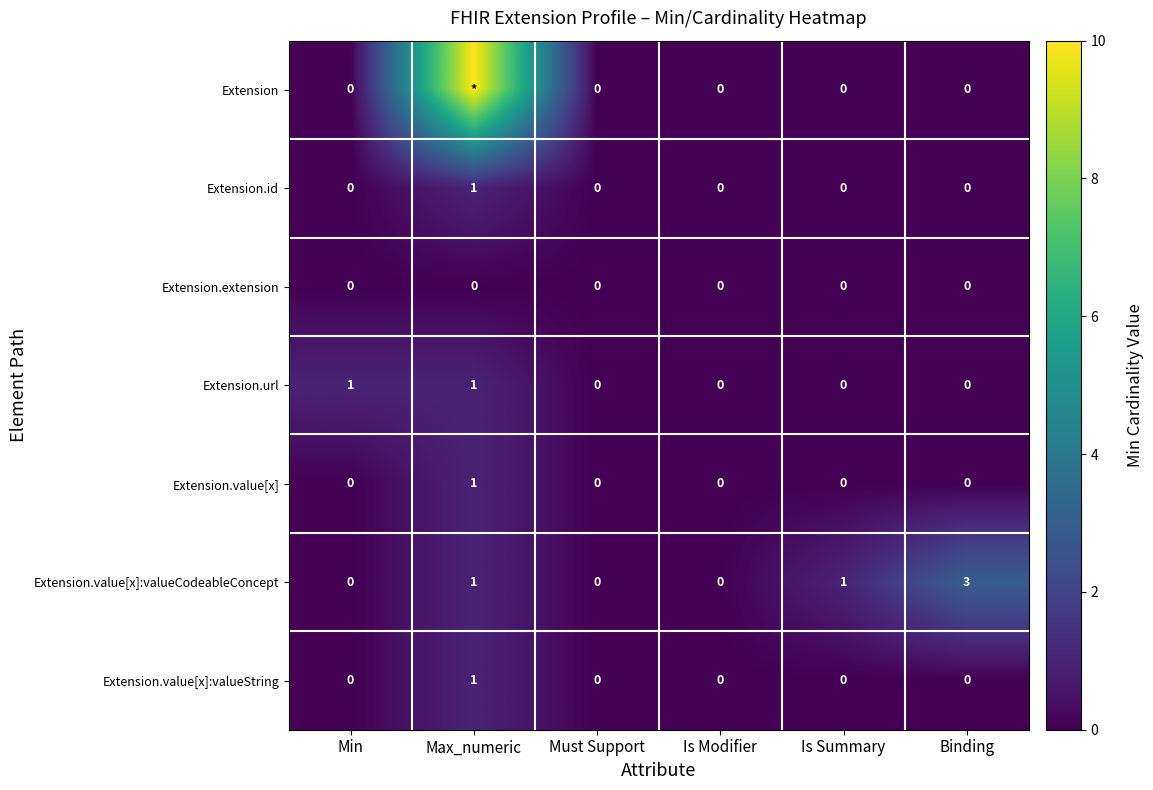

True or false: Extension.id has a value of 0 at Is Summary.

True